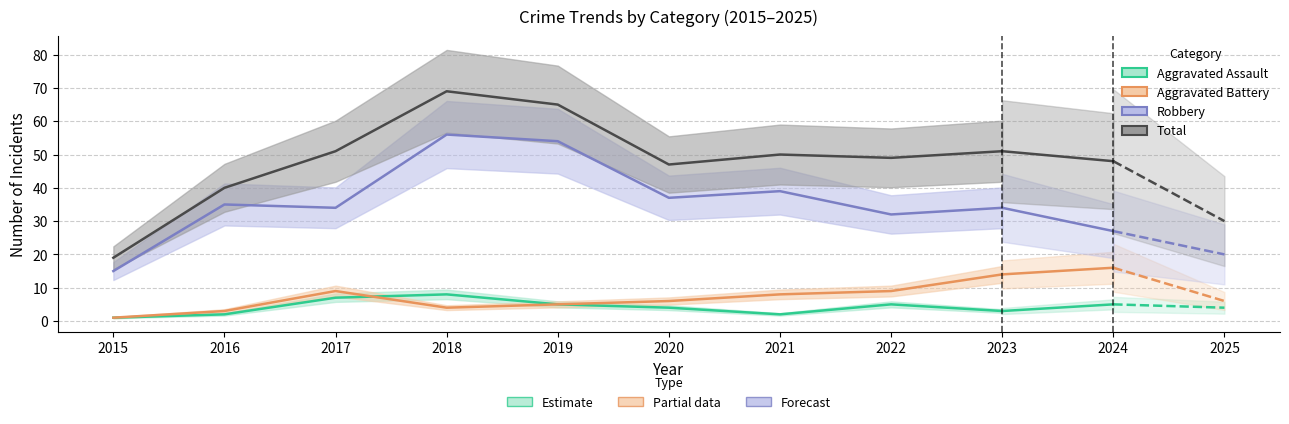

Which series has the largest range (max minus min)?

Total